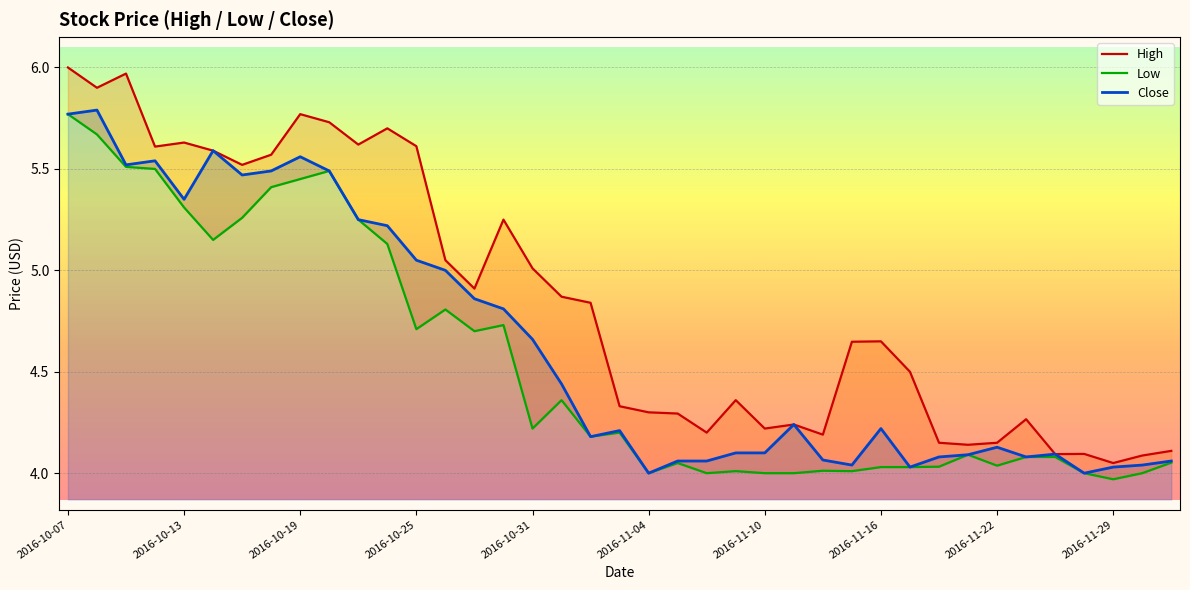

What is the spread (max minus min) of values at 2016-10-17?

0.3